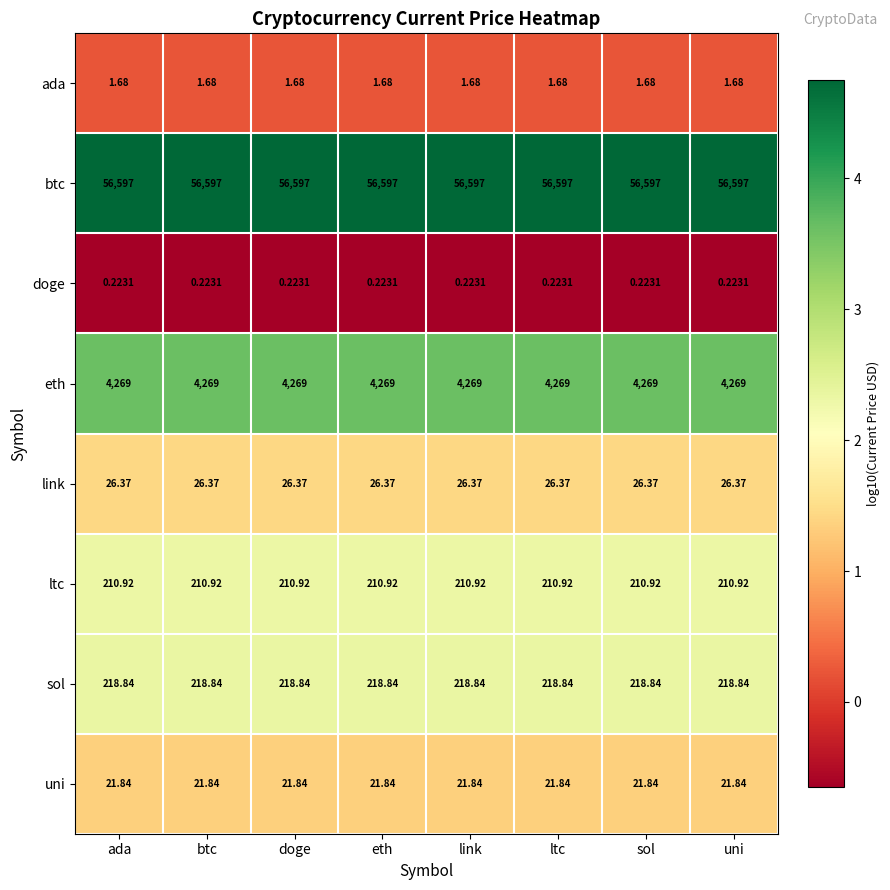

At eth, list the series in order from smallest to largest.

doge, ada, uni, link, ltc, sol, eth, btc